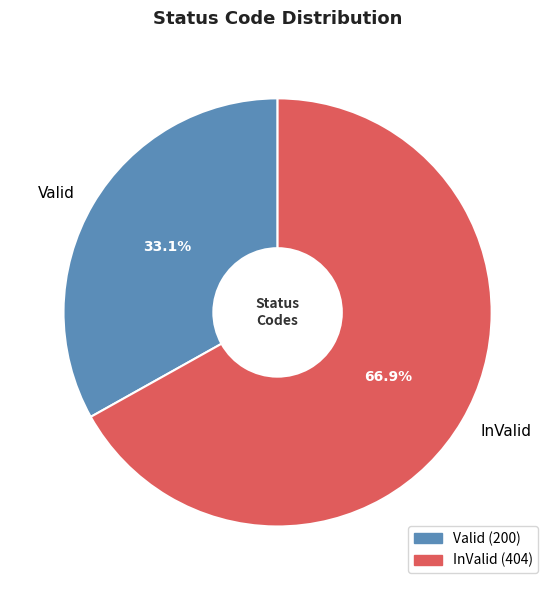

How many slices are in this pie chart?

2